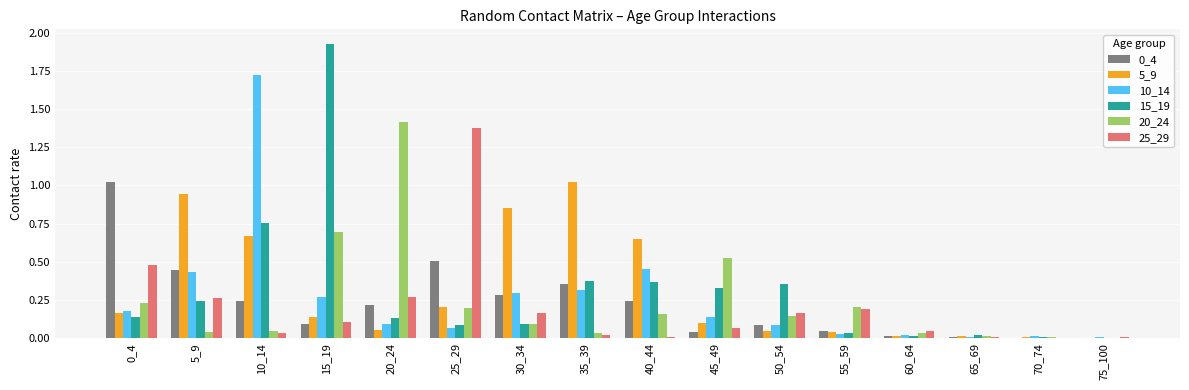

The value of 15_19 at 45_49 is 0.3. True or false?

True